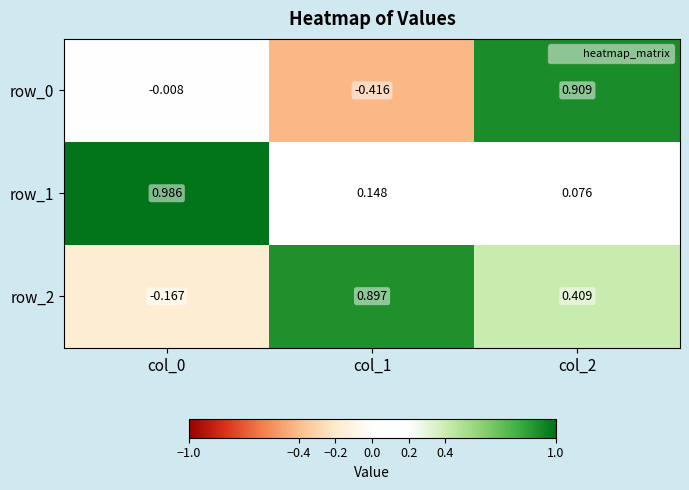

Is the value of row_1 at col_2 greater than the value of row_2 at col_2?

No